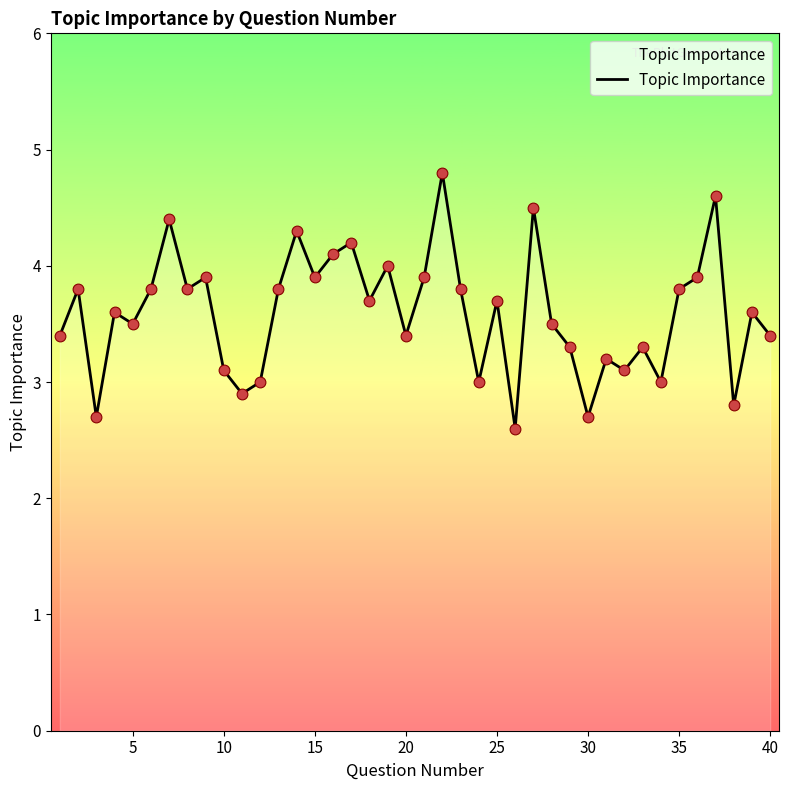

What is the greatest value displayed?

4.8